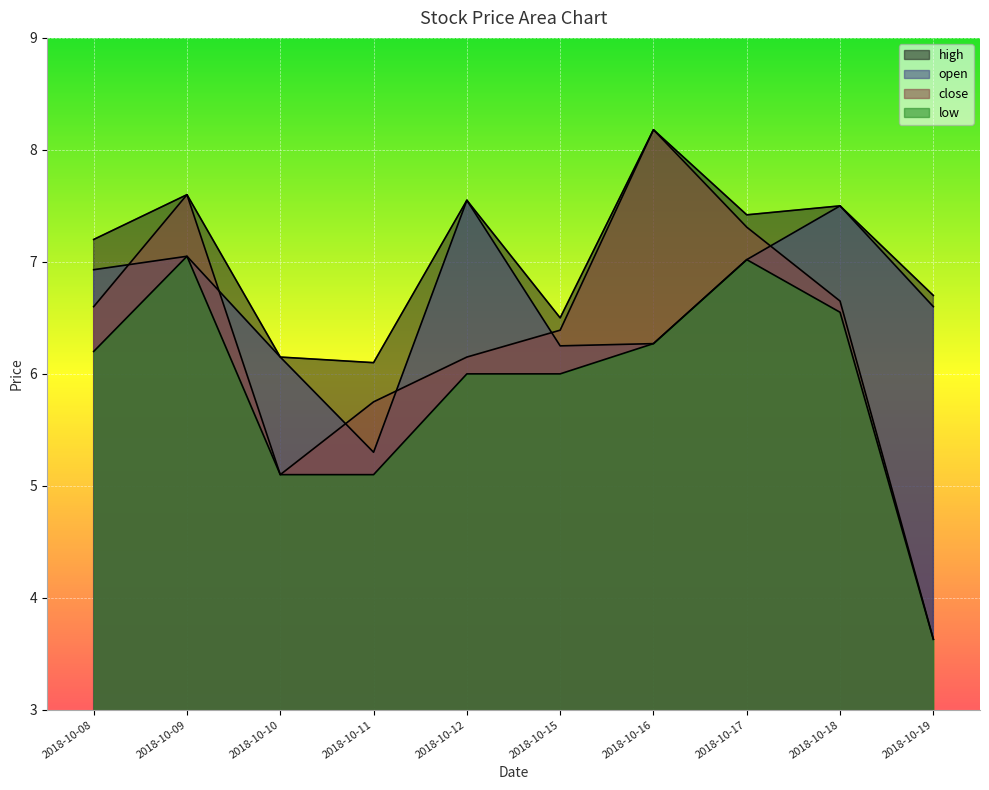

Reading left to right, transcribe all the data shown in this chart.

open: 6.9	7.0	6.2	5.3	7.5	6.2	6.3	7.0	7.5	6.6
close: 6.6	7.6	5.1	5.8	6.2	6.4	8.2	7.3	6.7	3.6
high: 7.2	7.6	6.2	6.1	7.5	6.5	8.2	7.4	7.5	6.7
low: 6.2	7.0	5.1	5.1	6.0	6.0	6.3	7.0	6.5	3.6